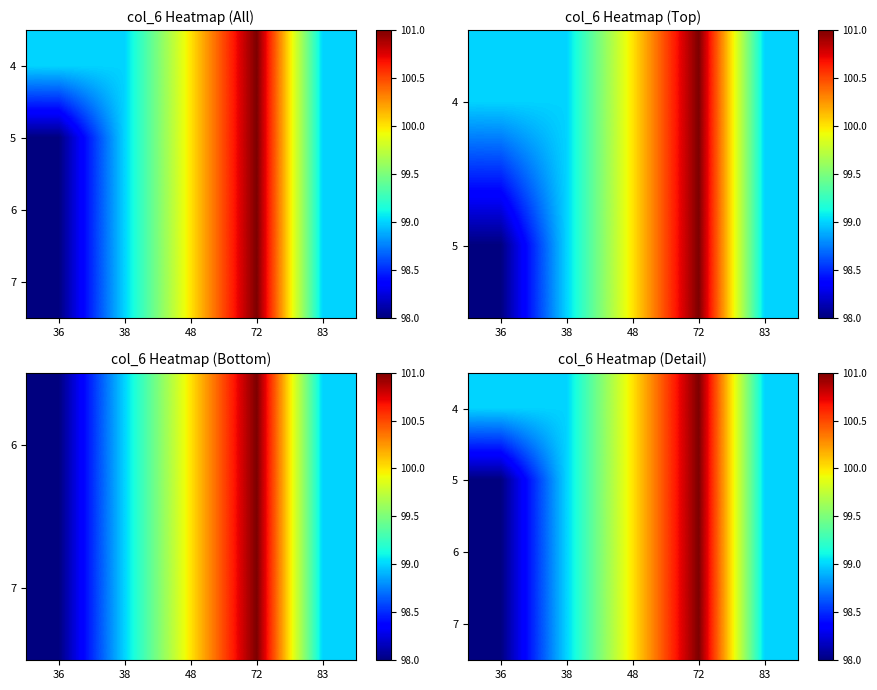

At how many categories does at least one series exceed 100?

1